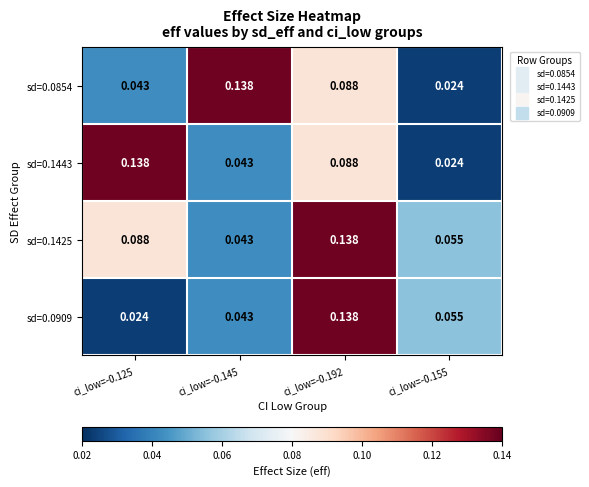

Is the value of sd=0.1425 at ci_low=-0.155 greater than the value of sd=0.0854 at ci_low=-0.155?

Yes